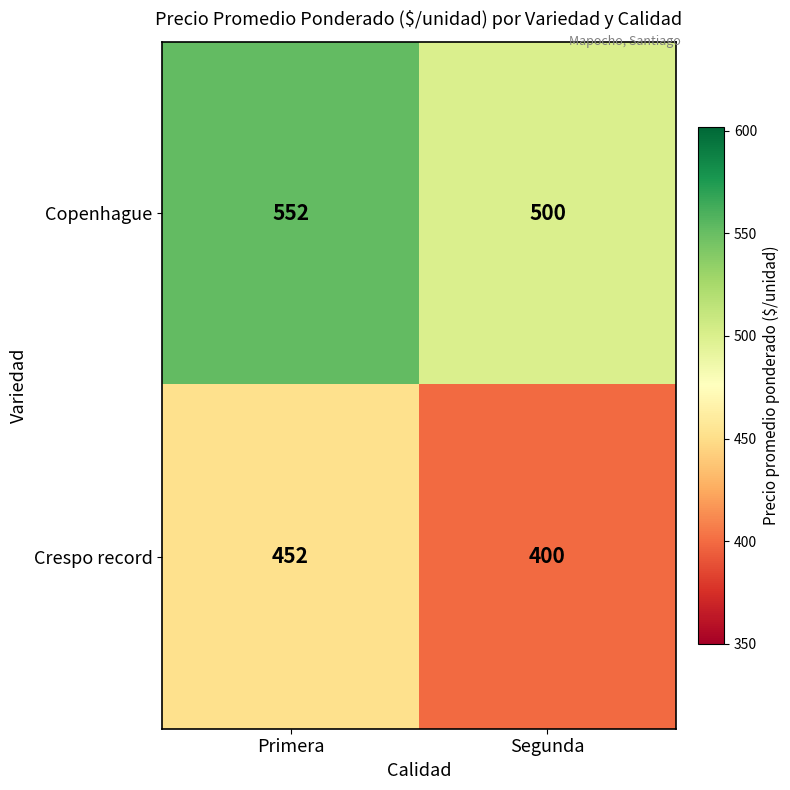

True or false: Copenhague has a value of 552 at Primera.

True